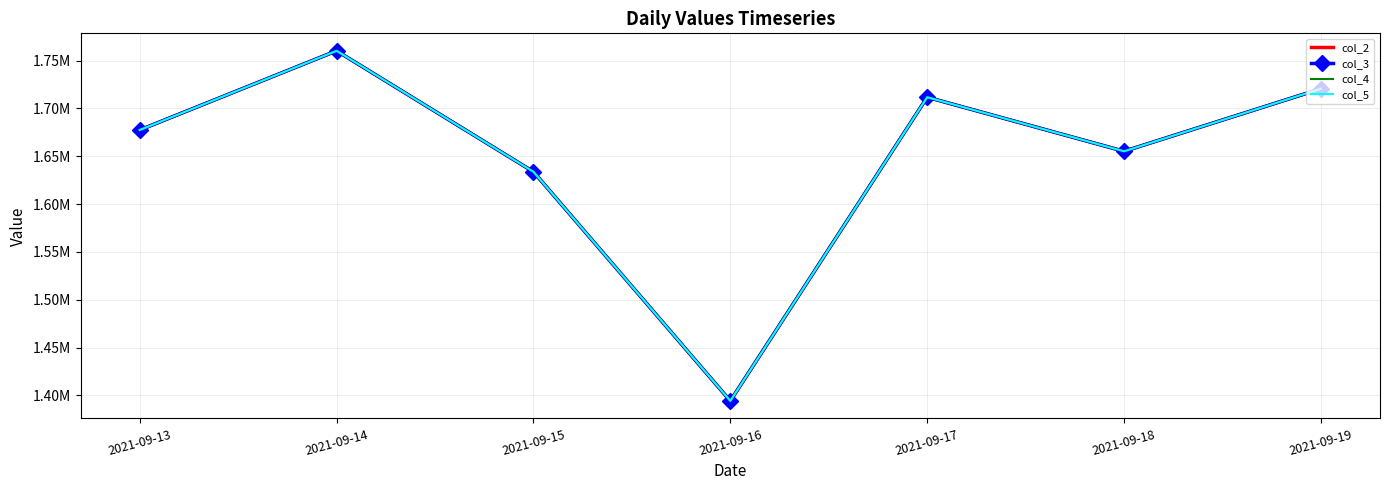

At which label is col_3 closest to 1577247?

2021-09-15